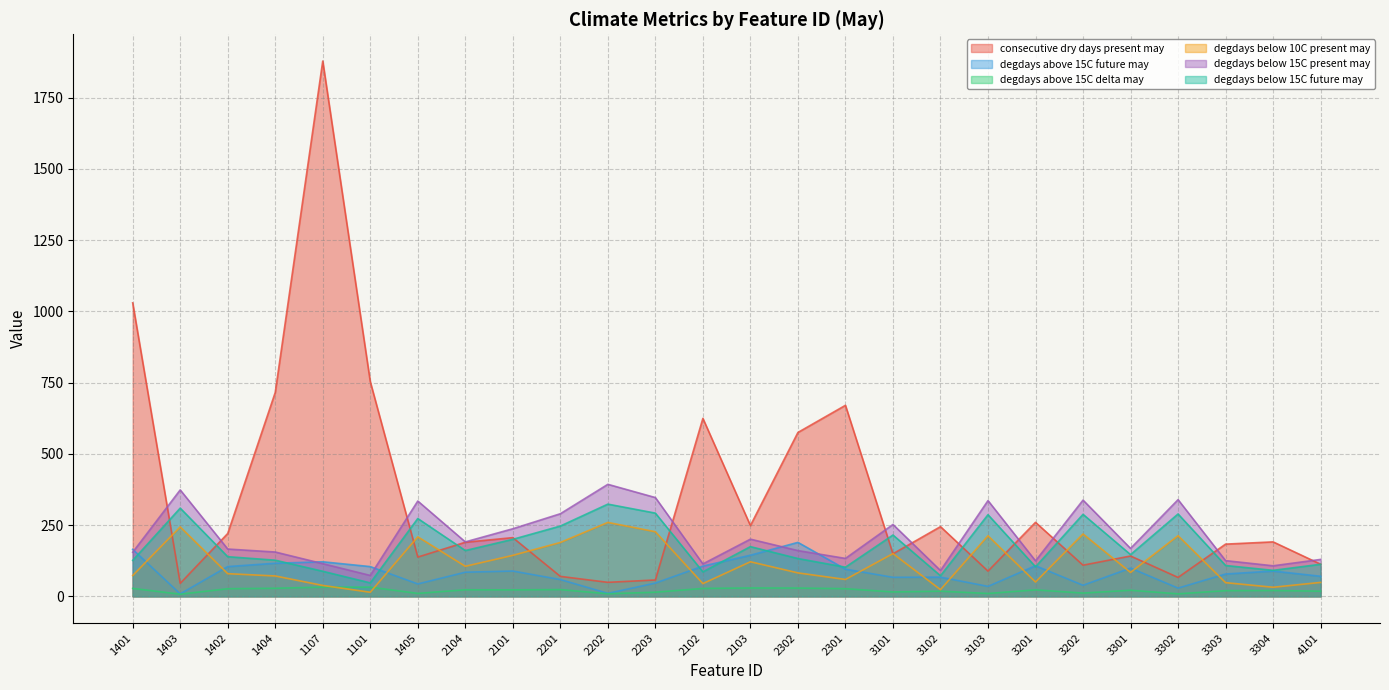

True or false: degdays_above_15C$future$may and consecutive_dry_days$present$may intersect in this chart.

False